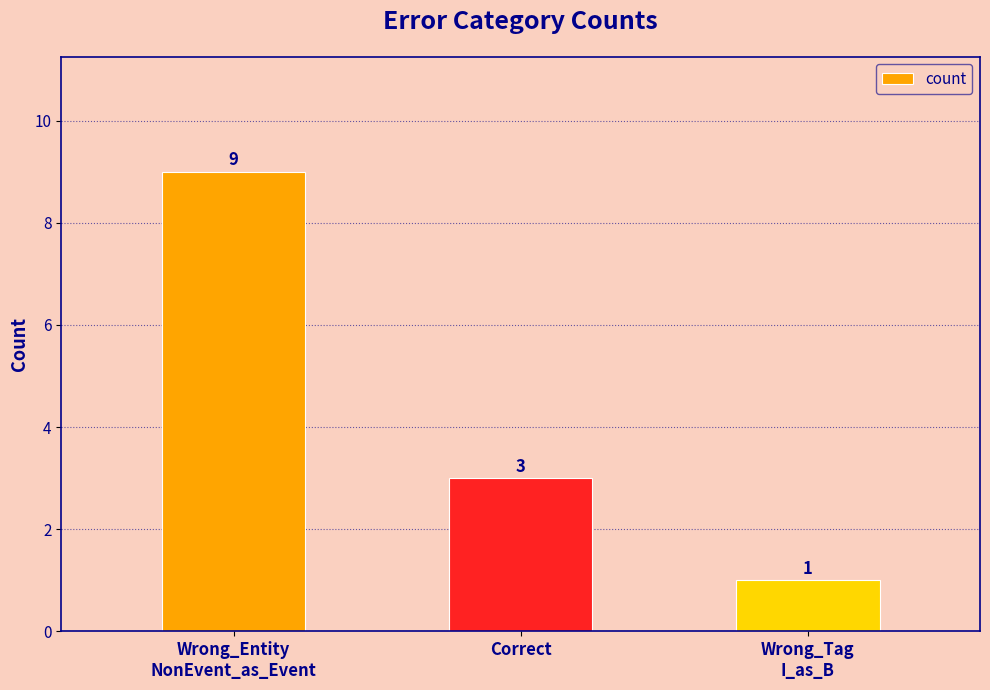

What position from the left is Wrong_Entity
NonEvent_as_Event?

1